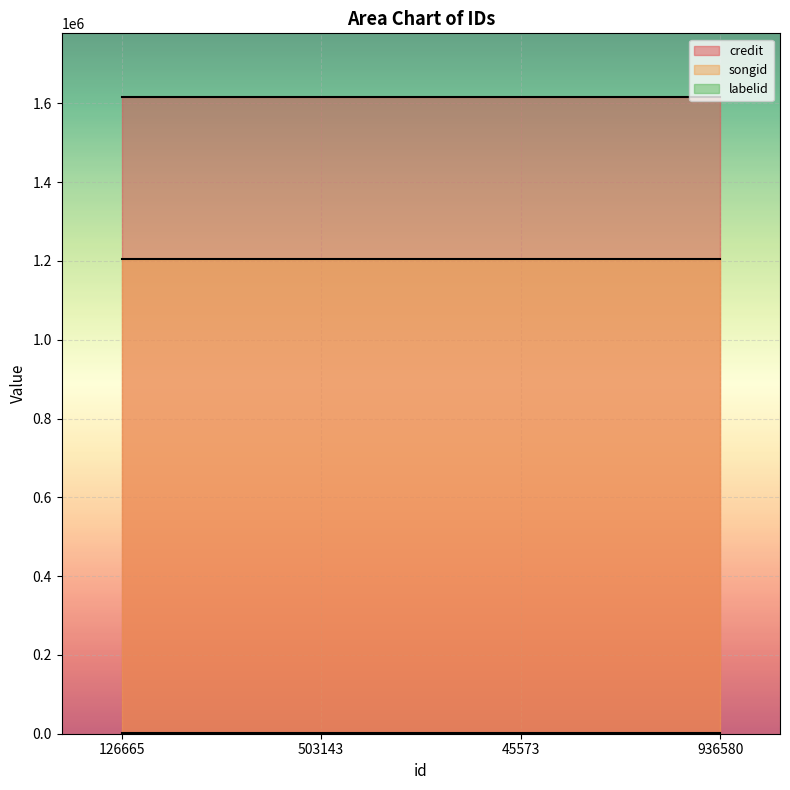

What is the sum of all credit values?

6464852